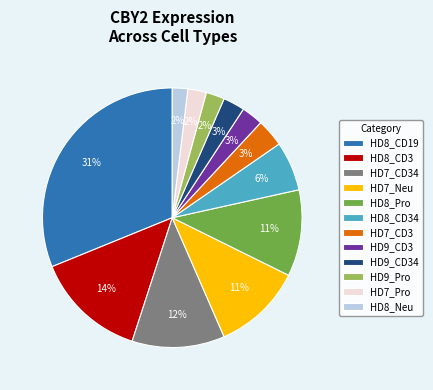

Which category has the biggest portion of the pie?

HD8_CD19